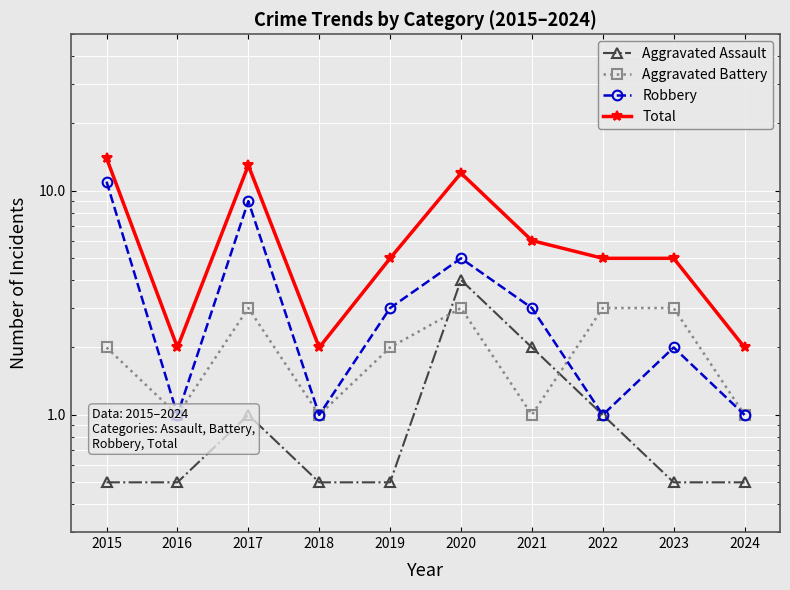

Which series has the largest range (max minus min)?

Total